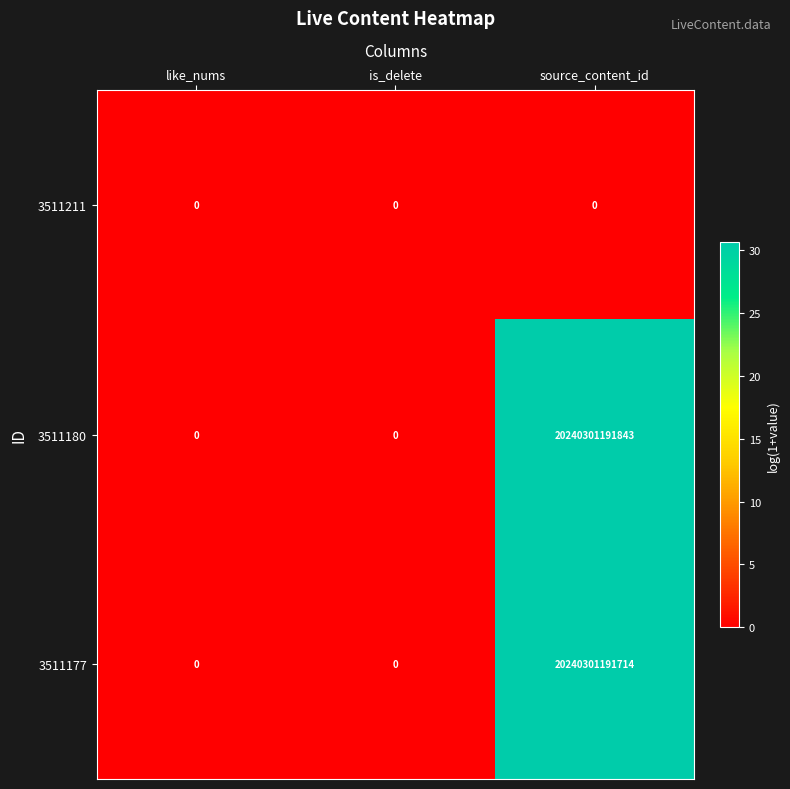

What is the difference between the maximum and minimum values in the 3511177 series?

20240301191714